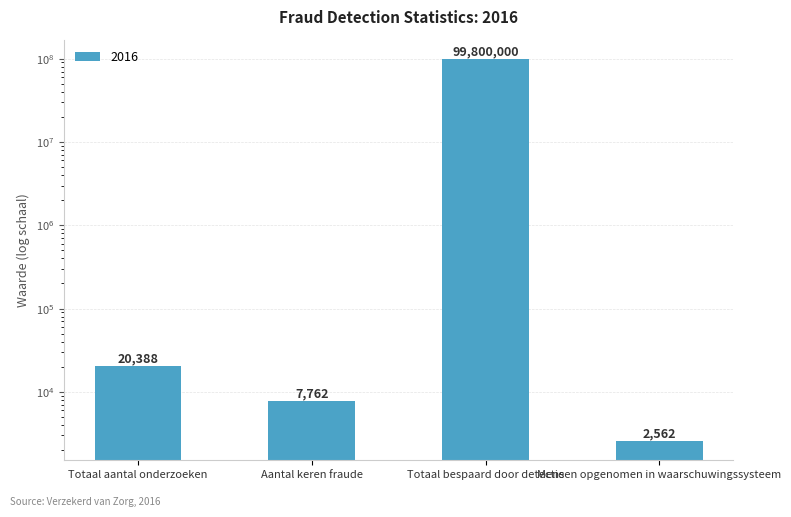

What position from the right is Aantal keren fraude?

3